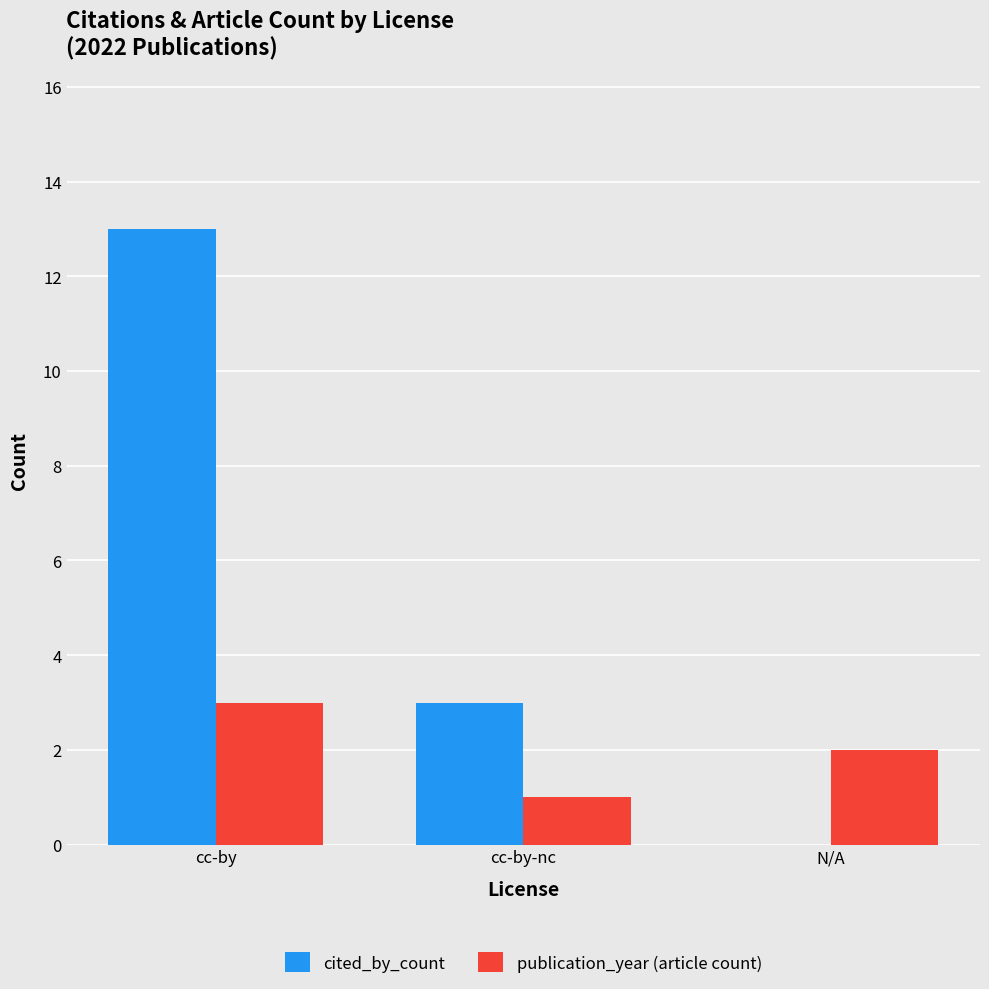

At which category is the sum across all series the highest?

cc-by